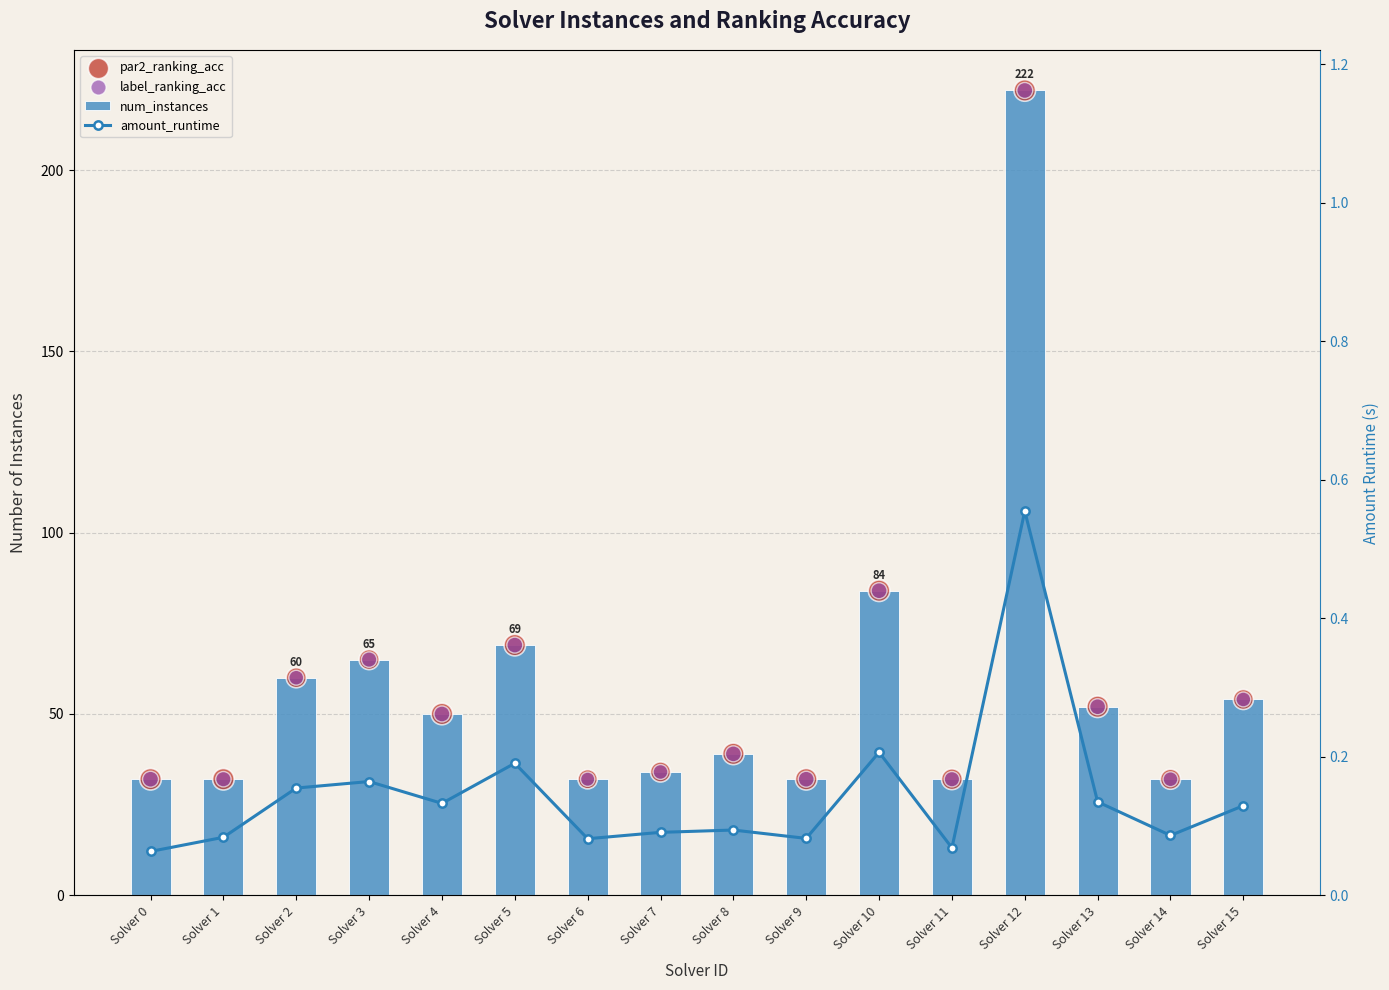

Is the value of amount_runtime at Solver 0 greater than the value of label_ranking_acc at Solver 10?

No